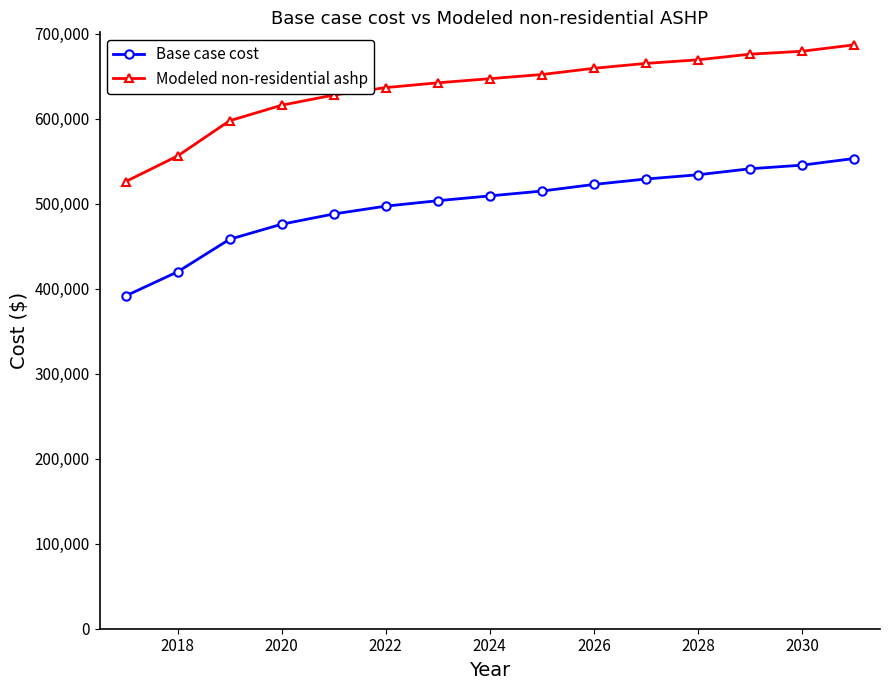

List the series in order of their overall mean, highest first.

Modeled non-residential ashp, Base case cost